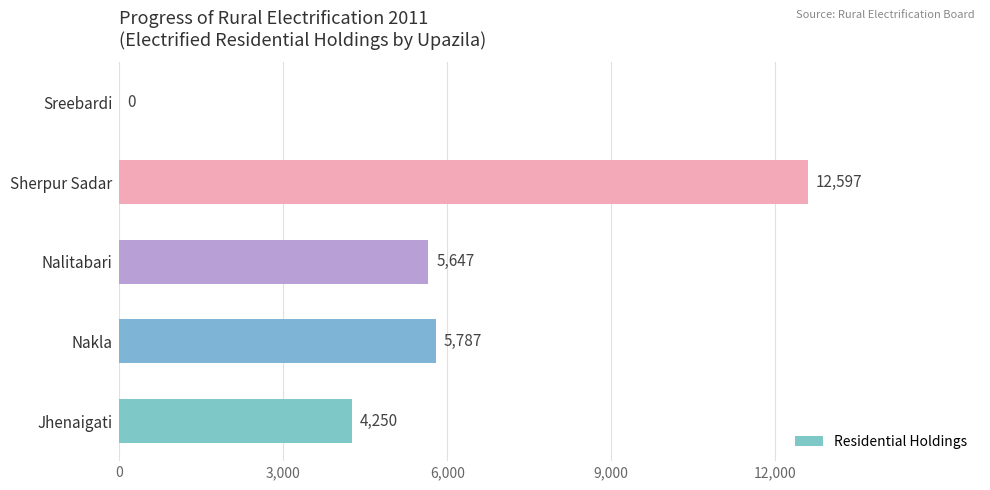

Reading bottom to top, transcribe all the data shown in this chart.

Jhenaigati=4250	Nakla=5787	Nalitabari=5647	Sherpur Sadar=12597	Sreebardi=0